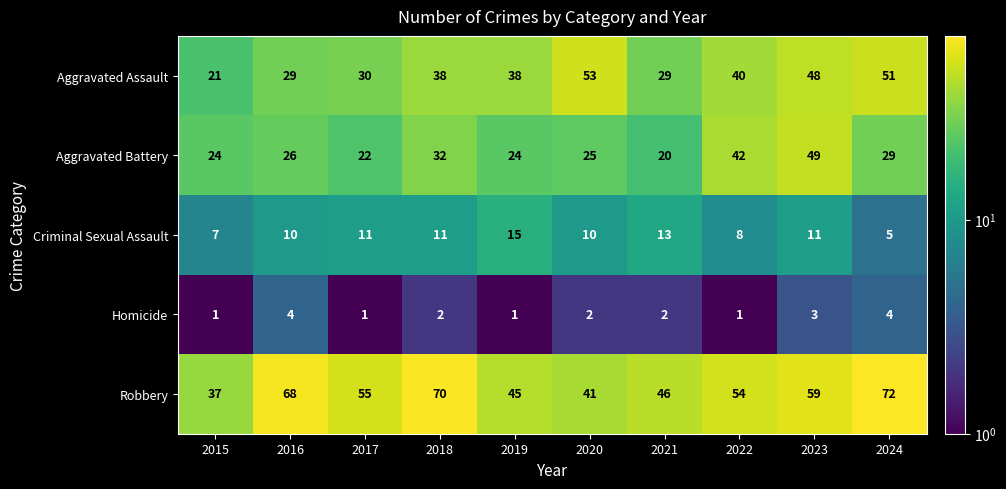

True or false: Aggravated Battery has a value of 7 at 2024.

False